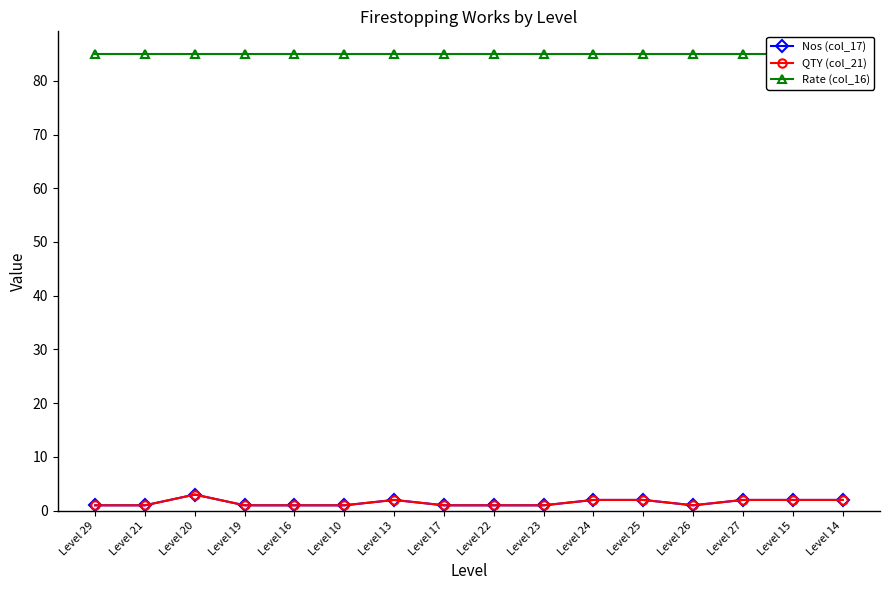

What position from the right is Level 24?

6